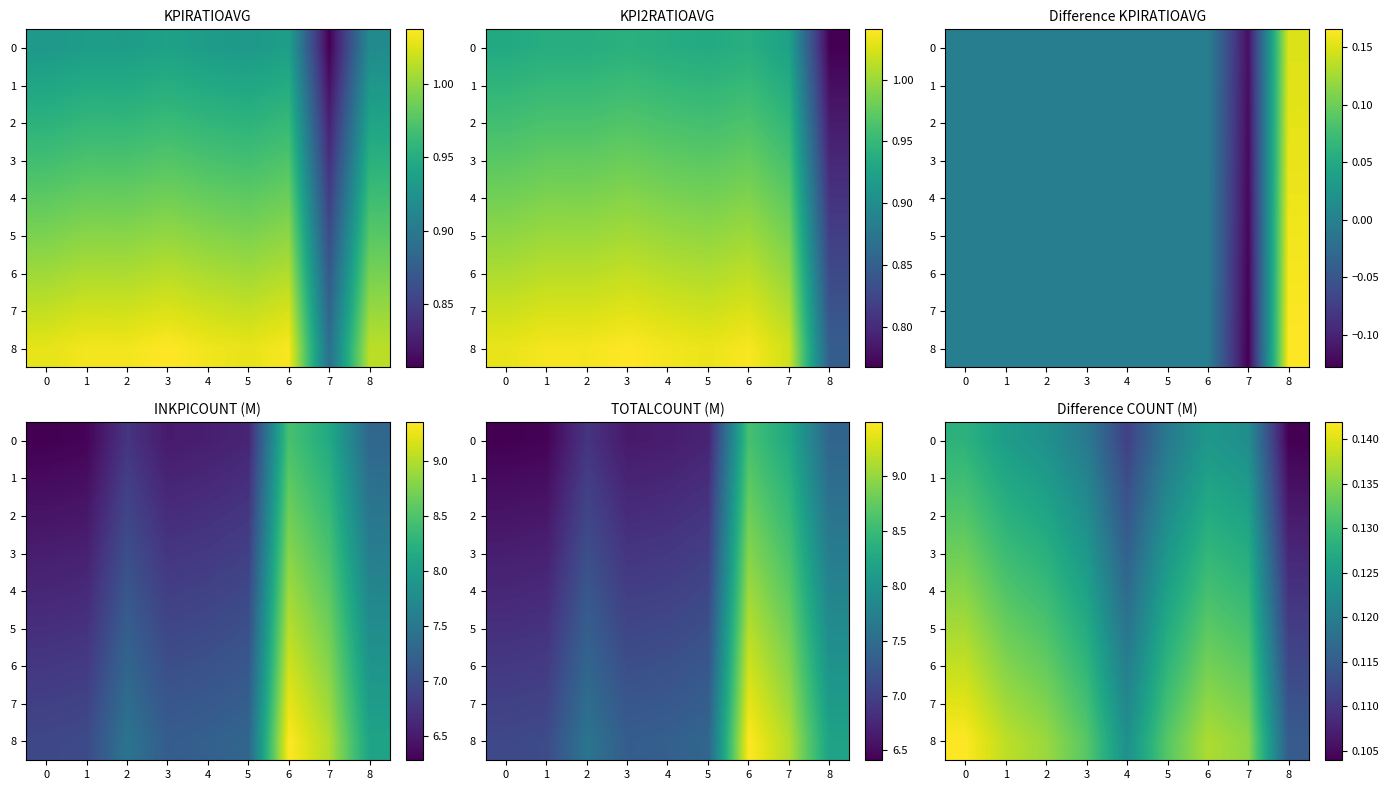

What is the maximum value for 1?

0.1